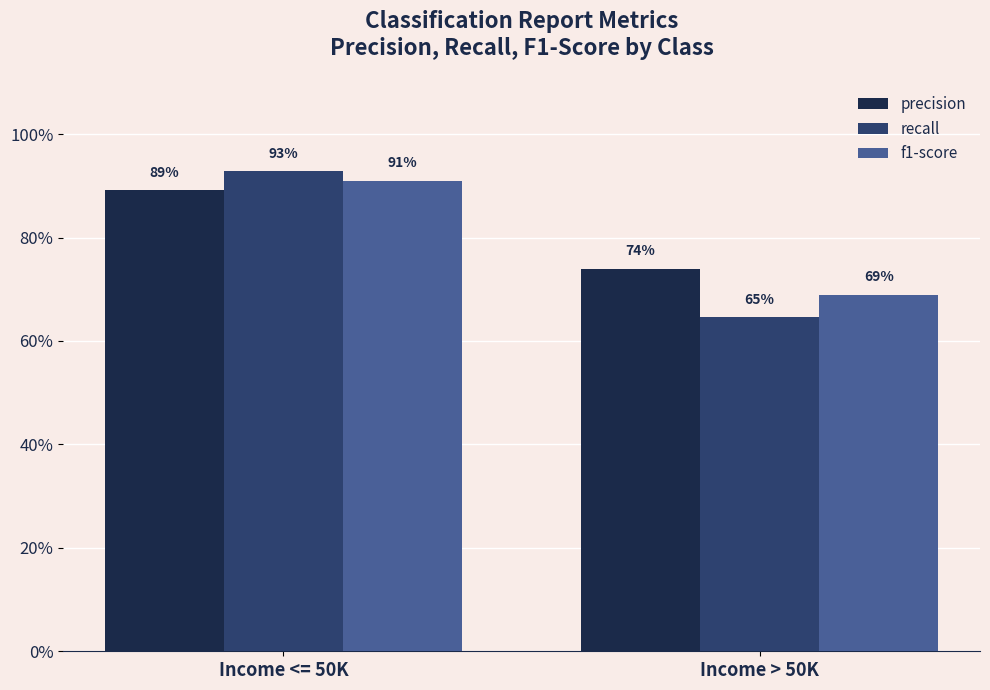

Between Income <= 50K and Income > 50K, which series saw the biggest shift?

recall